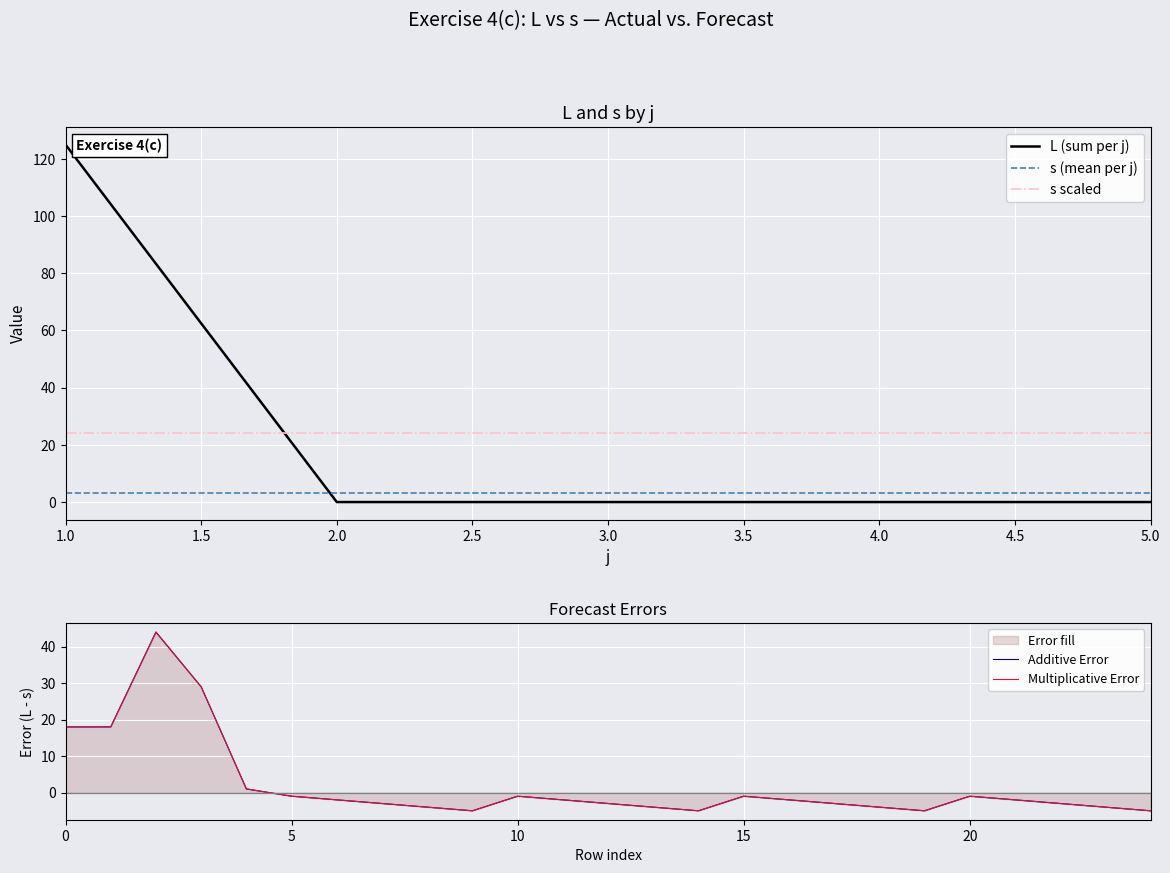

True or false: L (sum per j) and s scaled cross at least once.

True